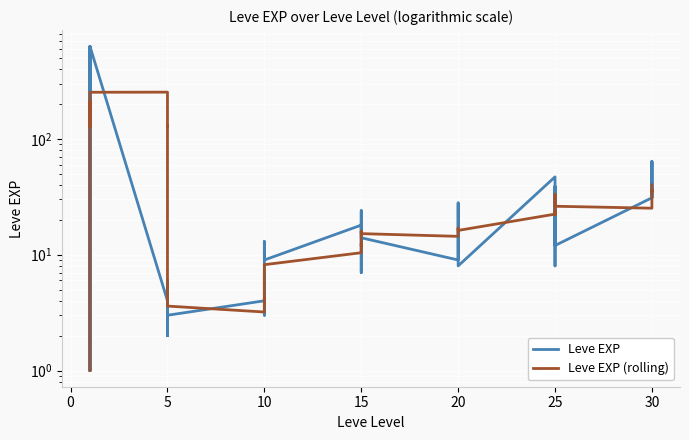

Which series has the largest total across all categories?

Leve EXP (rolling)